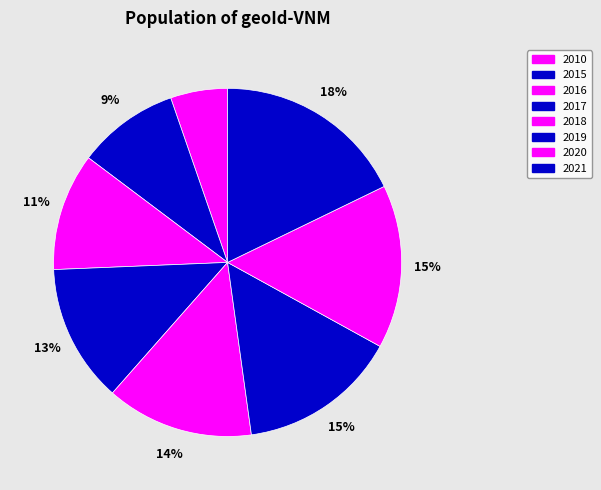

Is the sum of 2019 and 2021 greater than half?

No